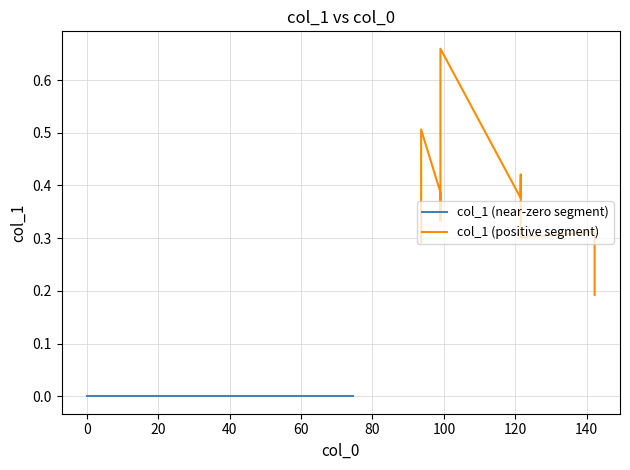

Reading right to left, list all the values displayed in this chart.

142.2=0.2	142.2=0.2	142.2=0.3	121.52=0.3	121.52=0.4	121.42=0.4	99.036=0.7	99.036=0.3	99.036=0.4	93.628=0.5	93.628=0.4	93.628=0.3	74.656=-0.0	66.972=-0.0	55.209=-0.0	42.877=-0.0	26.846=-0.0	18.783=-0.0	0.094862=-0.0